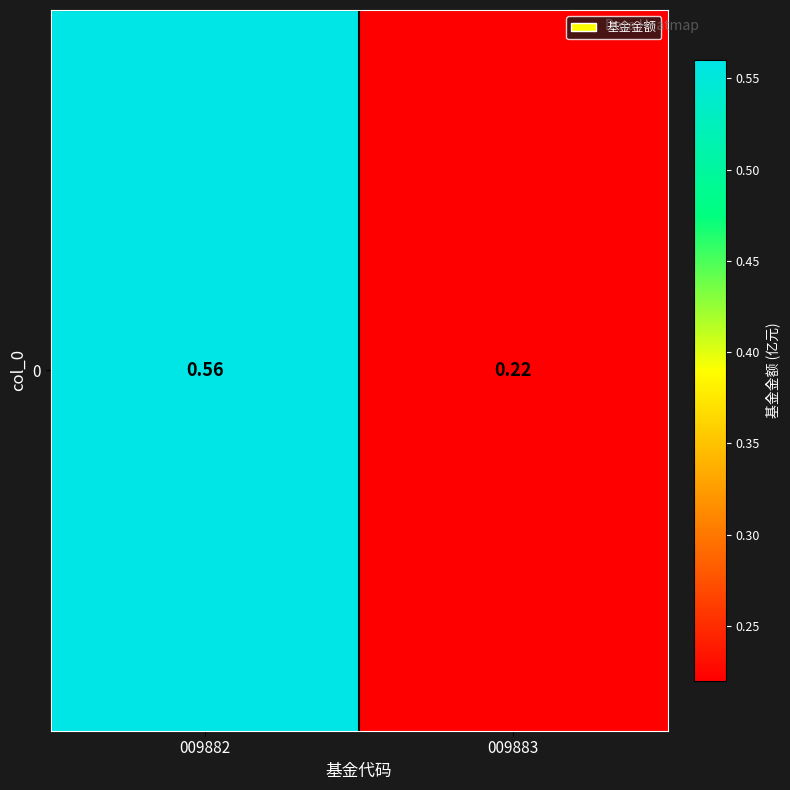

What is the change in value from 009882 to 009883?

-0.3